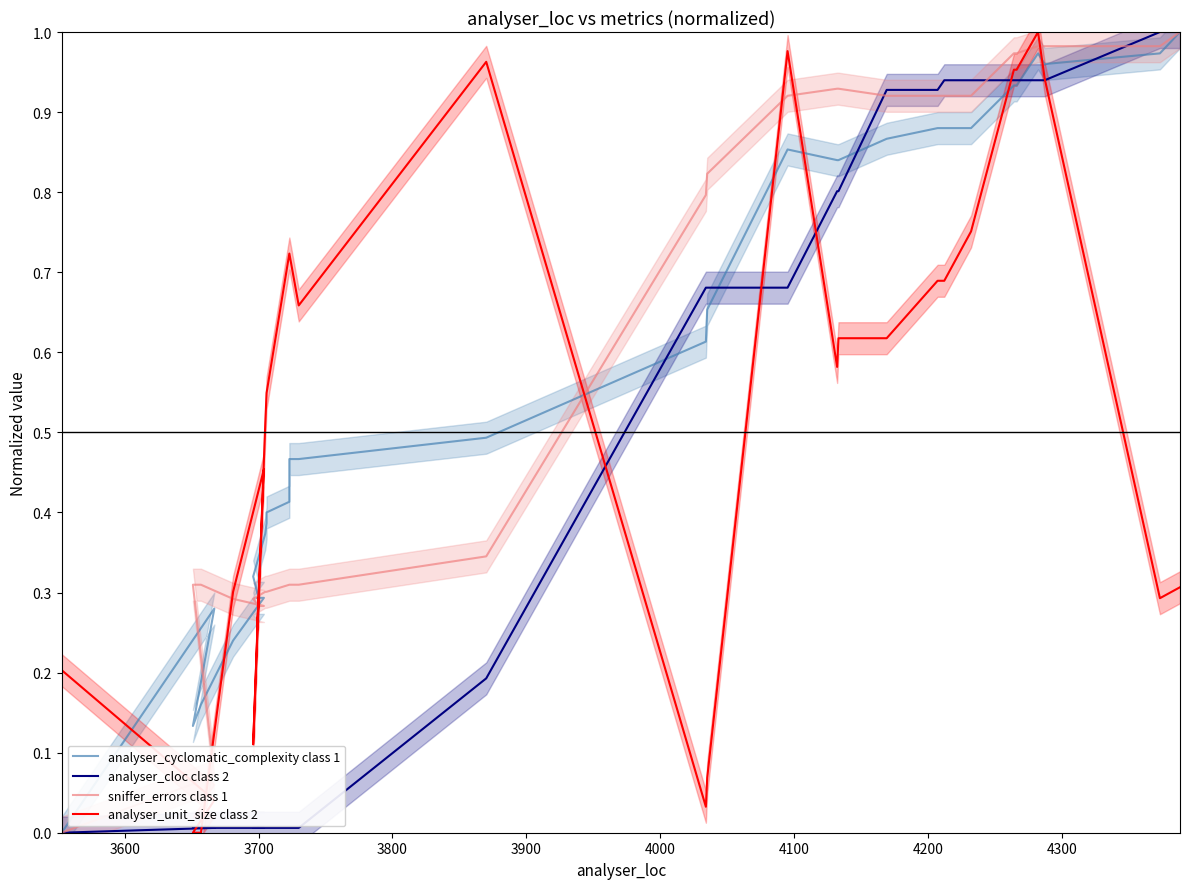

At how many categories does at least one series exceed 0?

40